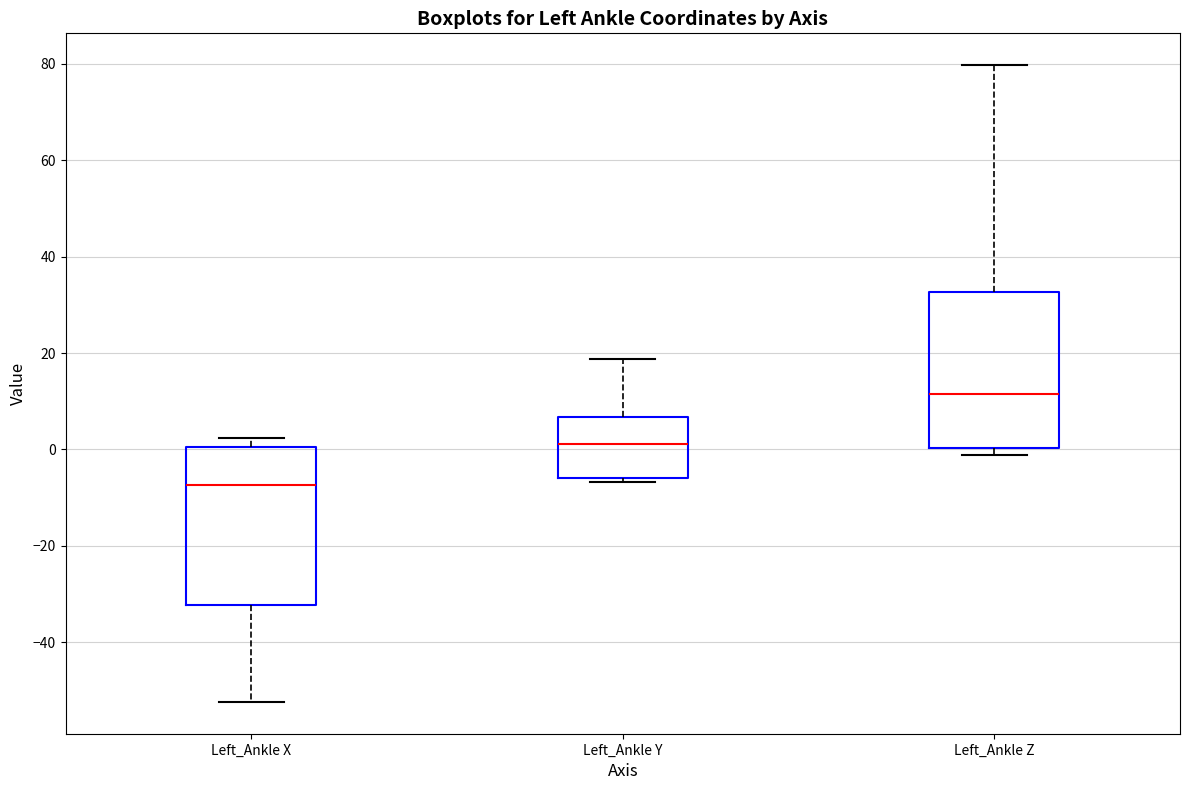

Where is the upper edge of the box for Left_Ankle X on the y-axis? The values are not printed on the chart, so give them approximately, as read against the axis.

0